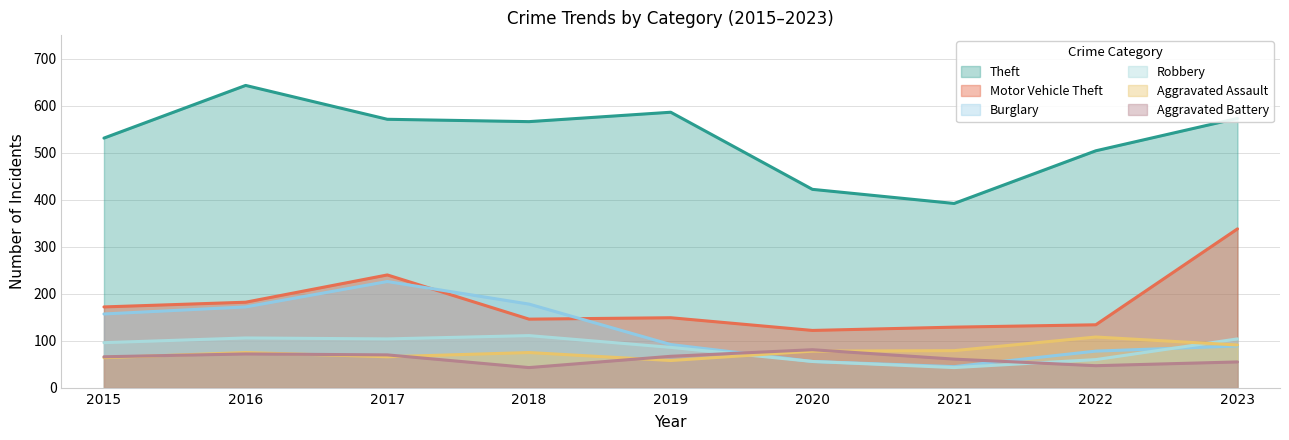

What is the difference between the maximum and minimum values in the Aggravated Battery series?

38